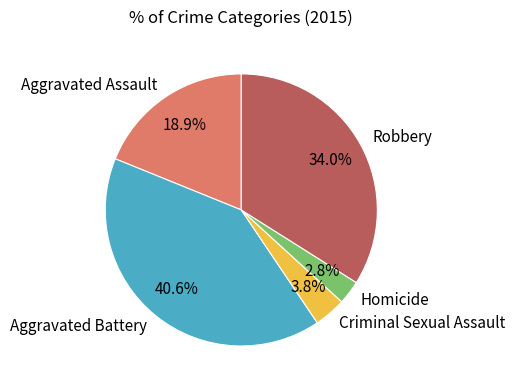

What is the smallest slice in the pie chart?

Homicide